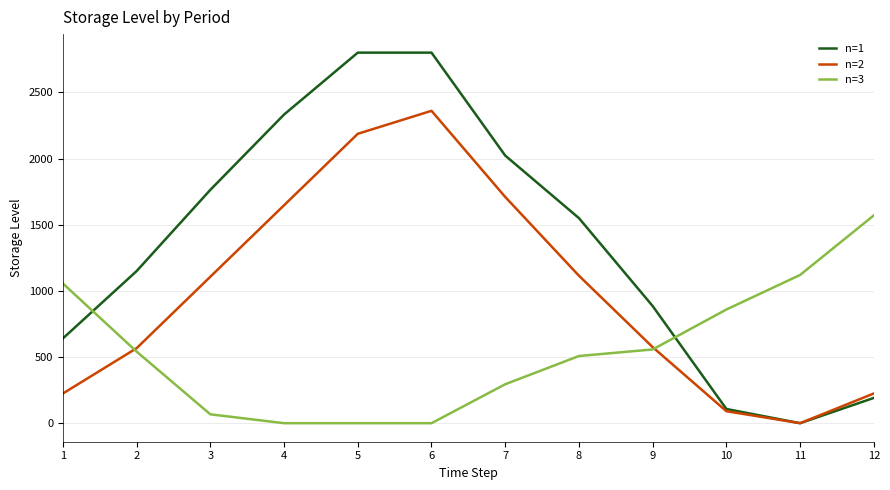

True or false: n=3 has more than 2 points higher than both neighbors.

False